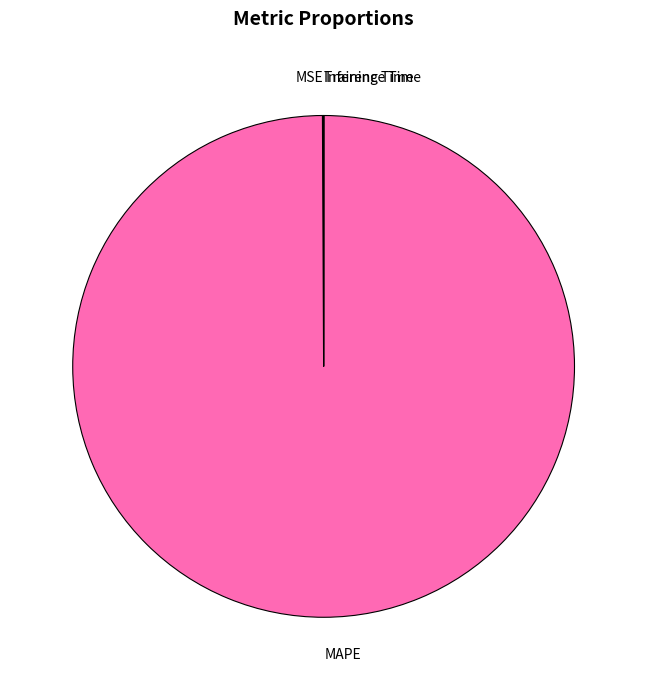

True or false: MAPE accounts for 100% of the total.

True